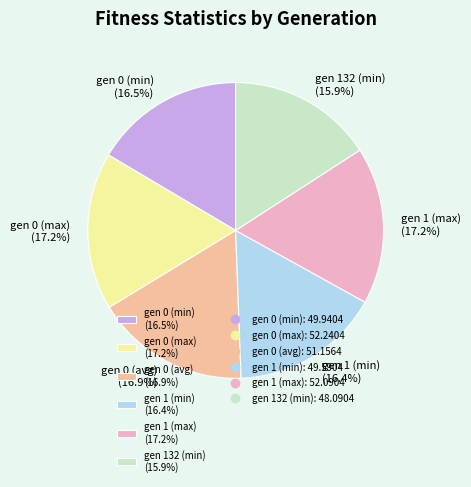

What percentage is the gen 0 (max) slice, to the nearest percent?

17%